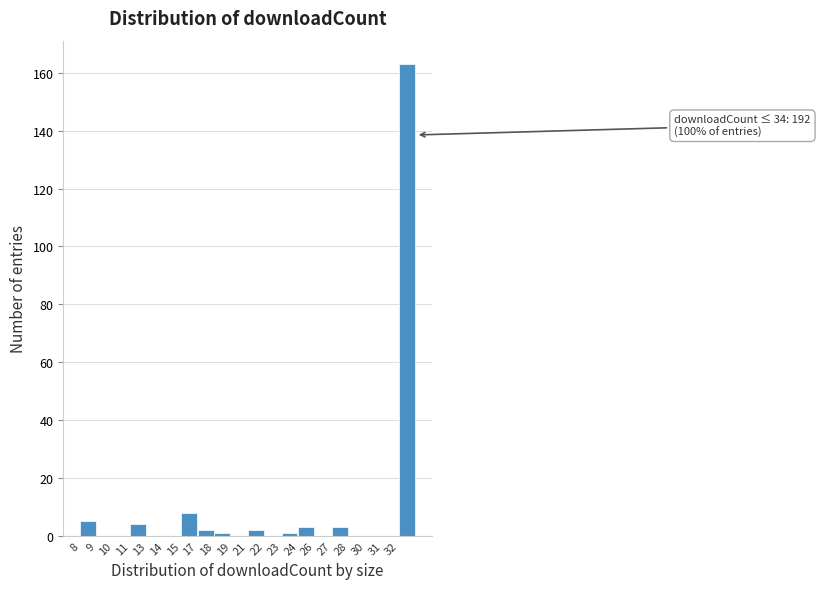

Reading right to left, list all the values displayed in this chart.

32=163	31=0	30=0	28=0	27=3	26=0	24=3	23=1	22=0	21=2	19=0	18=1	17=2	15=8	14=0	13=0	11=4	10=0	9=0	8=5